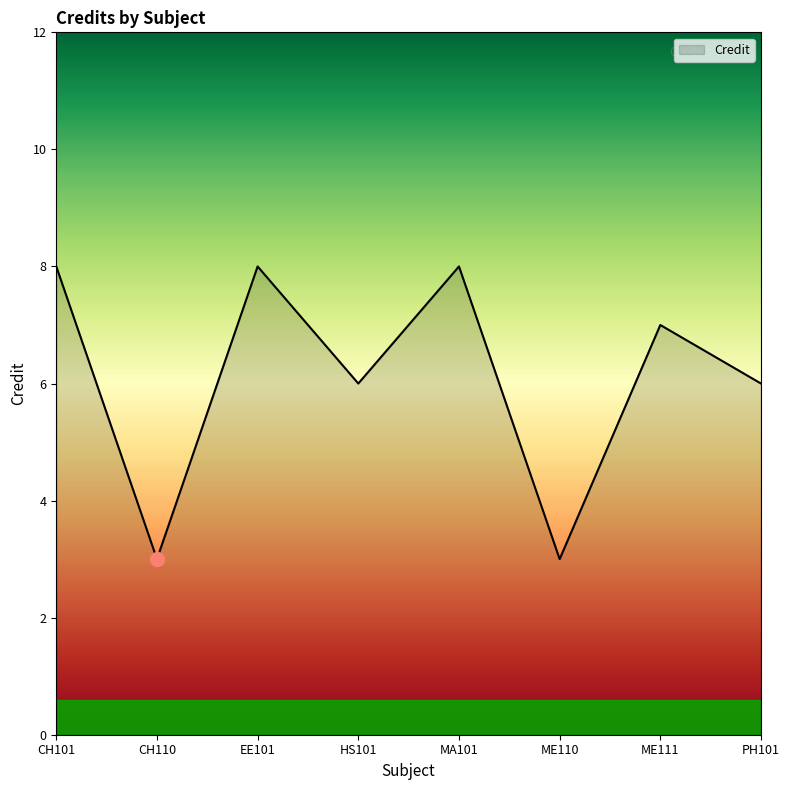

What is the difference between the second highest and minimum values?

5